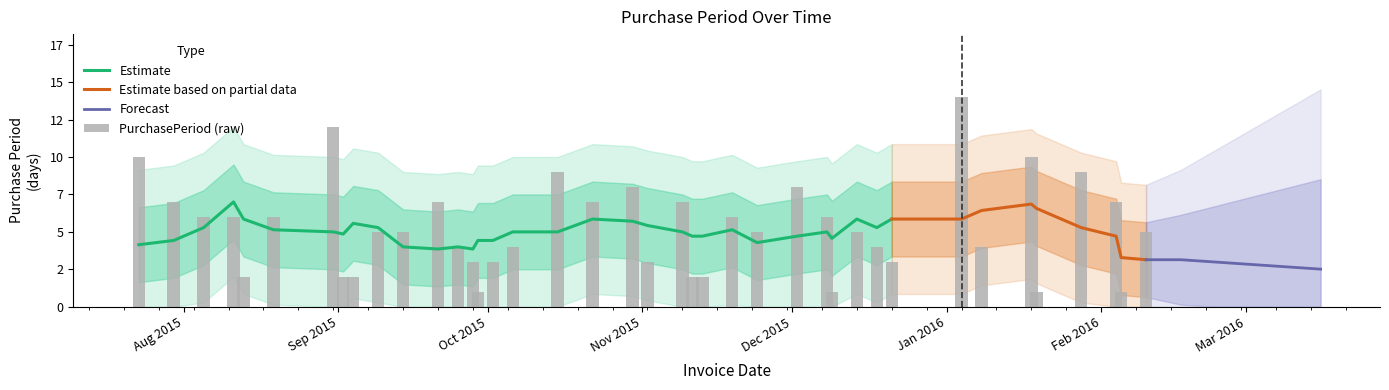

What is the average value?

5